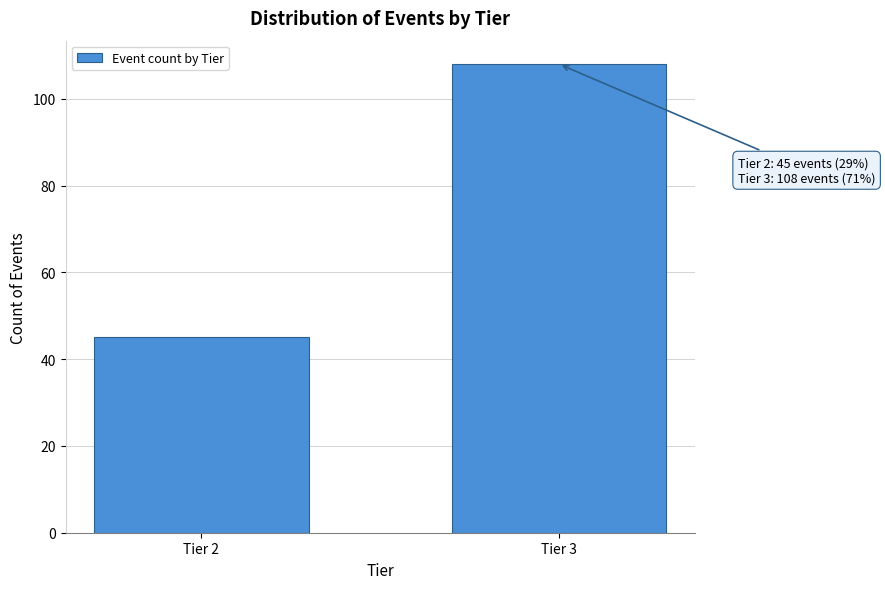

Reading left to right, what are all the values shown in this chart?

Tier 2=45	Tier 3=108